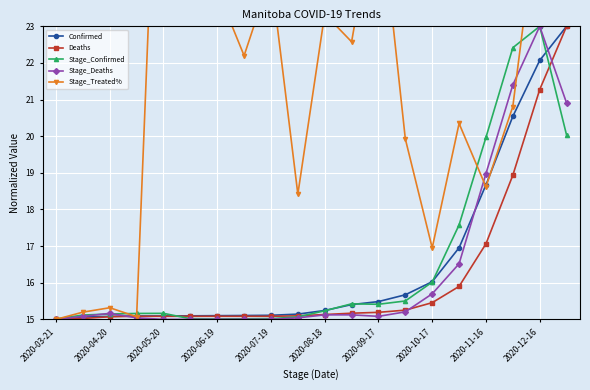

What is the minimum value shown in the chart?

15.0